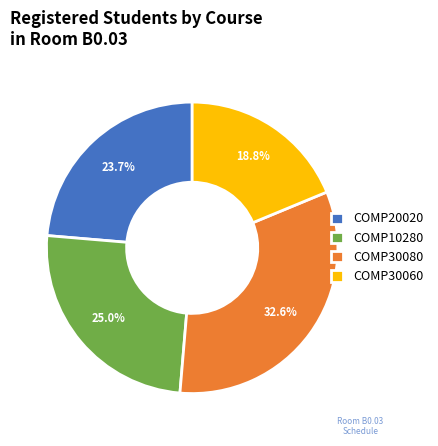

Which category has the smallest portion of the pie?

COMP30060